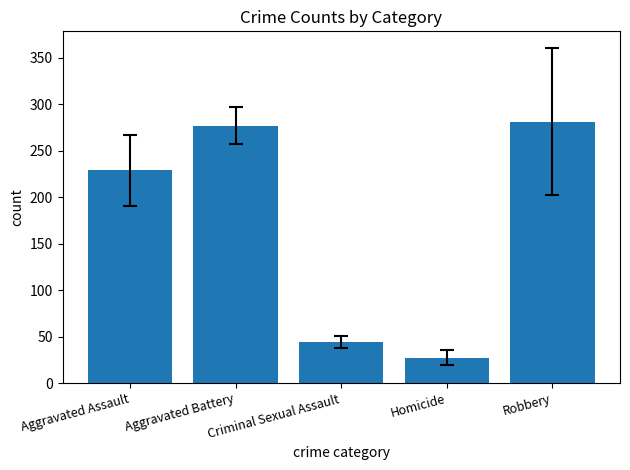

The value at Aggravated Assault is 228.9. True or false?

True